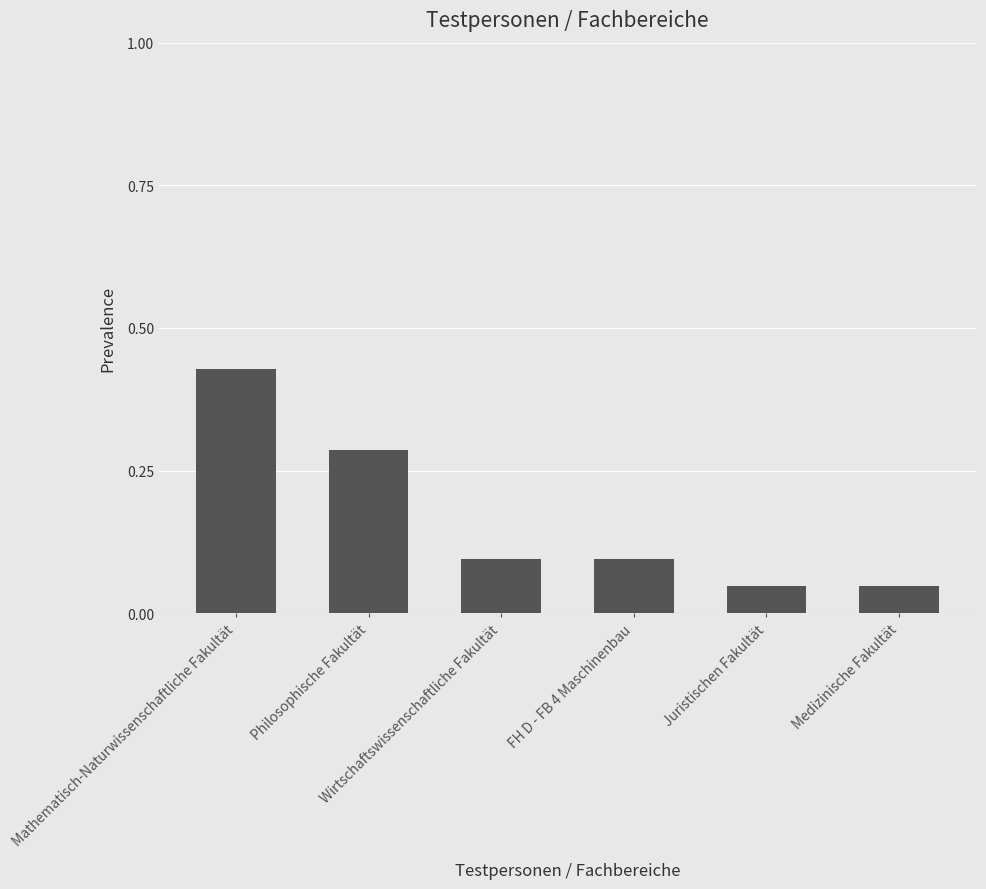

What is the change in value from Mathematisch-Naturwissenschaftliche Fakultät to Medizinische Fakultät?

-0.4